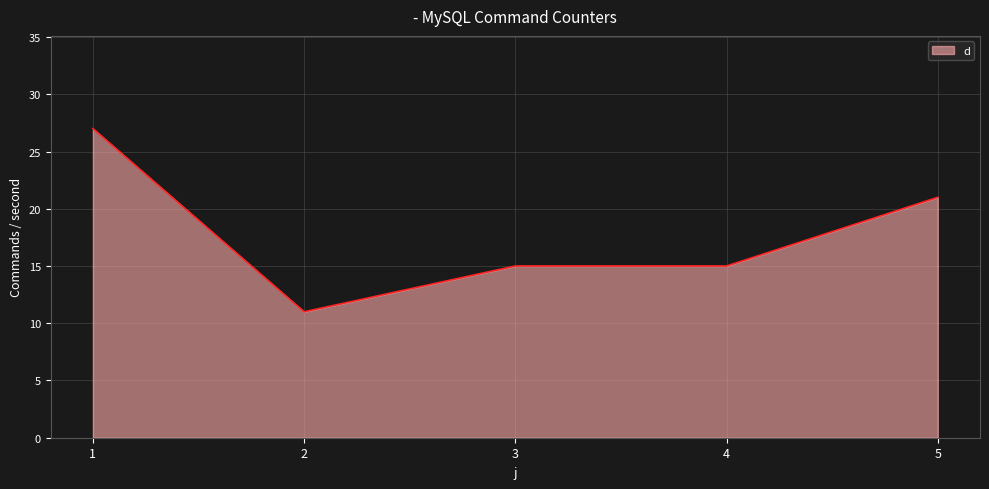

Count the number of data series in this chart.

1